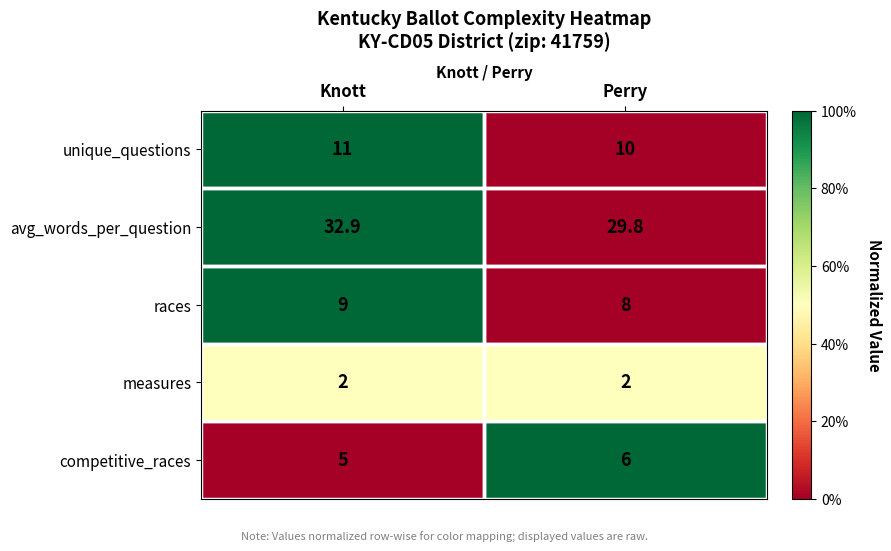

What is the smallest value displayed?

2.0